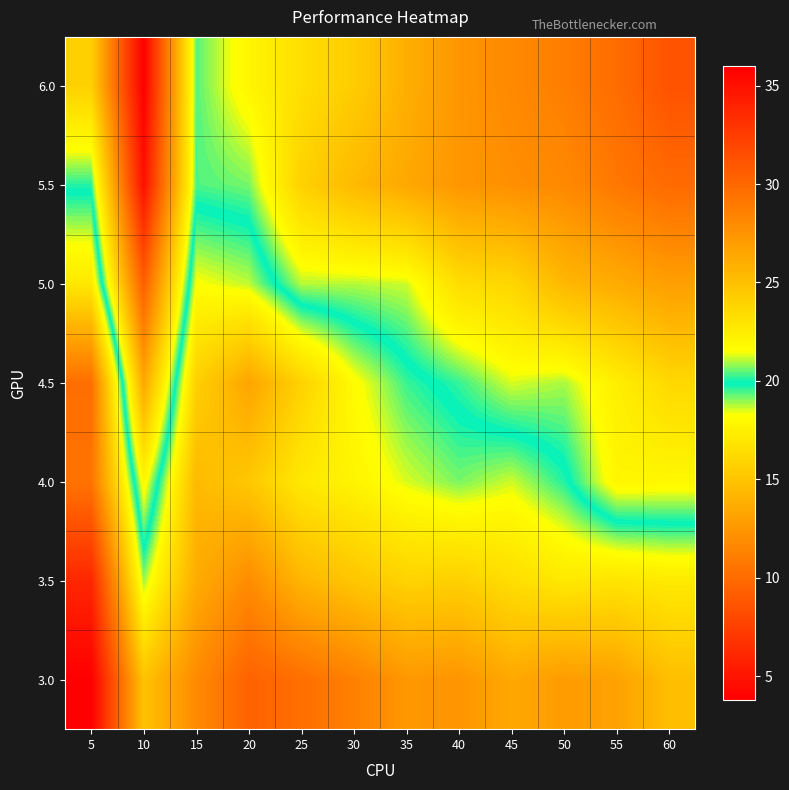

Reading left to right, list all the values displayed in this chart.

3.0: 5=3.8	10=14.9	15=11.8	20=9.4	25=10.2	30=11.2	35=12.5	40=12.4	45=13.5	50=12.7	55=13.1	60=14.7
3.5: 5=6.0	10=18.9	15=13.7	20=11.9	25=14.2	30=15.1	35=15.8	40=15.7	45=16.4	50=17.1	55=16.8	60=17.1
4.0: 5=10.4	10=21.9	15=14.4	20=15.2	25=17.1	30=17.7	35=18.5	40=19.1	45=18.6	50=19.7	55=22.0	60=21.9
4.5: 5=10.2	10=26.4	15=15.7	20=13.3	25=15.8	30=18.1	35=19.5	40=20.2	45=21.2	50=20.9	55=22.4	60=23.6
5.0: 5=17.0	10=30.5	15=18.2	20=18.7	25=21.0	30=21.0	35=21.2	40=23.4	45=23.7	50=25.5	55=26.1	60=26.9
5.5: 5=20.1	10=35.0	15=20.4	20=20.6	25=24.0	30=25.4	35=26.3	40=27.3	45=27.7	50=28.1	55=29.1	60=29.8
6.0: 5=24.1	10=36.0	15=20.4	20=22.0	25=23.3	30=24.3	35=26.0	40=27.3	45=28.0	50=28.7	55=29.7	60=31.2